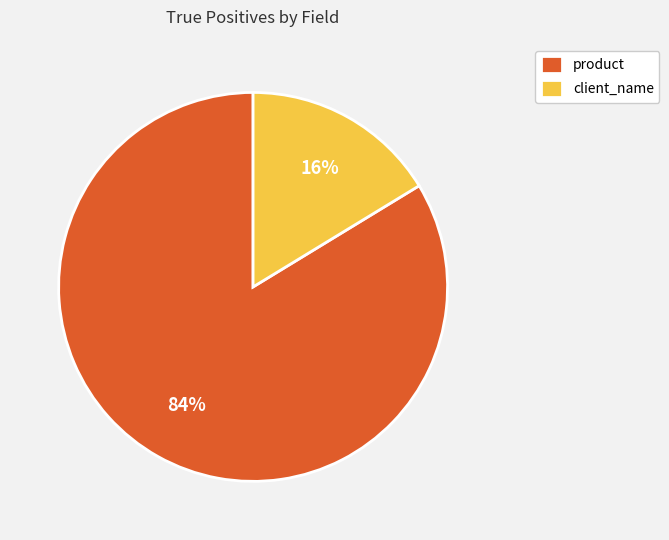

Do client_name and product together represent more than half of the pie?

Yes